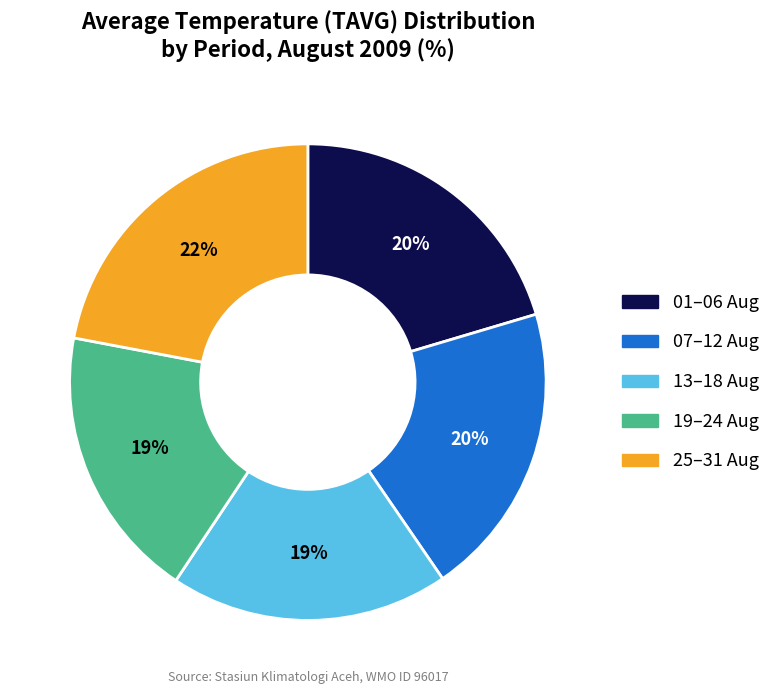

To the nearest percent, what is the average slice percentage?

20%